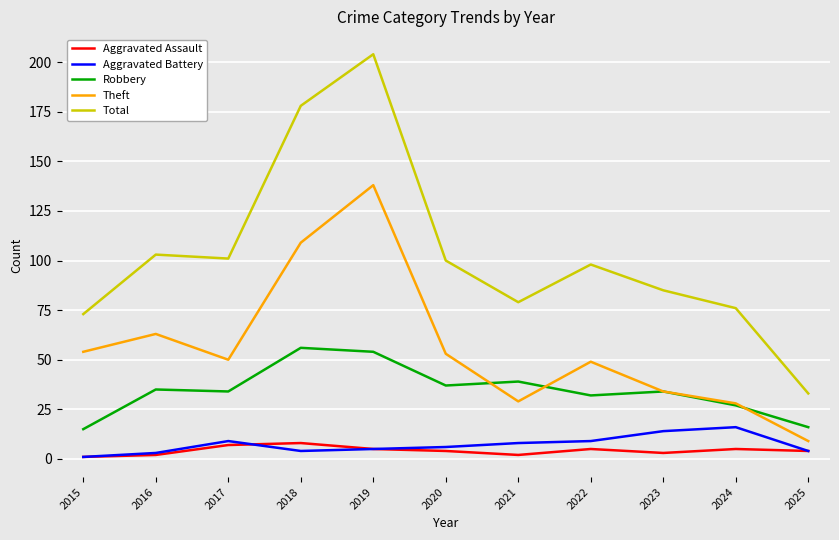

List the series in order of their peak value, lowest first.

Aggravated Assault, Aggravated Battery, Robbery, Theft, Total